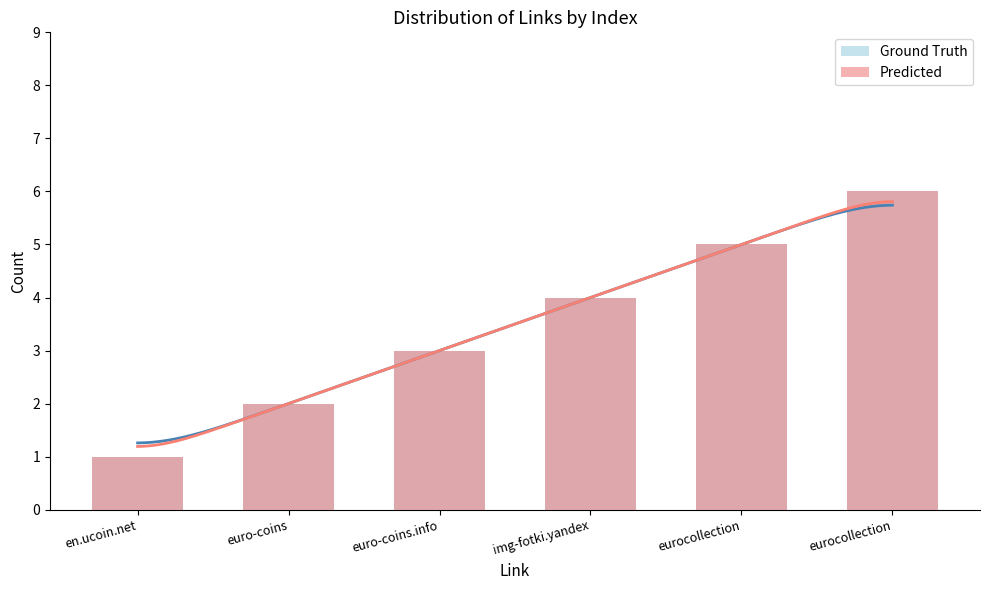

What is the value of the Predicted bar at the 3rd from the left?

3